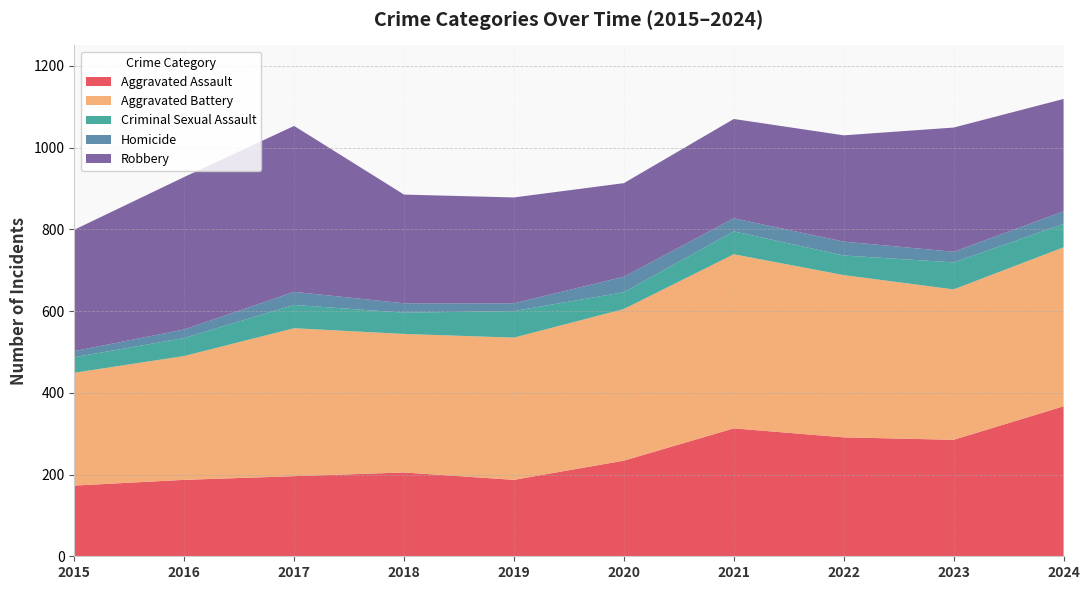

Reading left to right, list all the values displayed in this chart.

Aggravated Assault: 173	187	196	205	187	234	313	291	285	367
Aggravated Battery: 276	303	362	339	348	371	426	397	368	389
Criminal Sexual Assault: 38	44	57	52	65	41	56	48	66	57
Homicide: 15	21	32	23	19	38	32	34	26	31
Robbery: 297	373	406	266	259	229	243	260	304	275